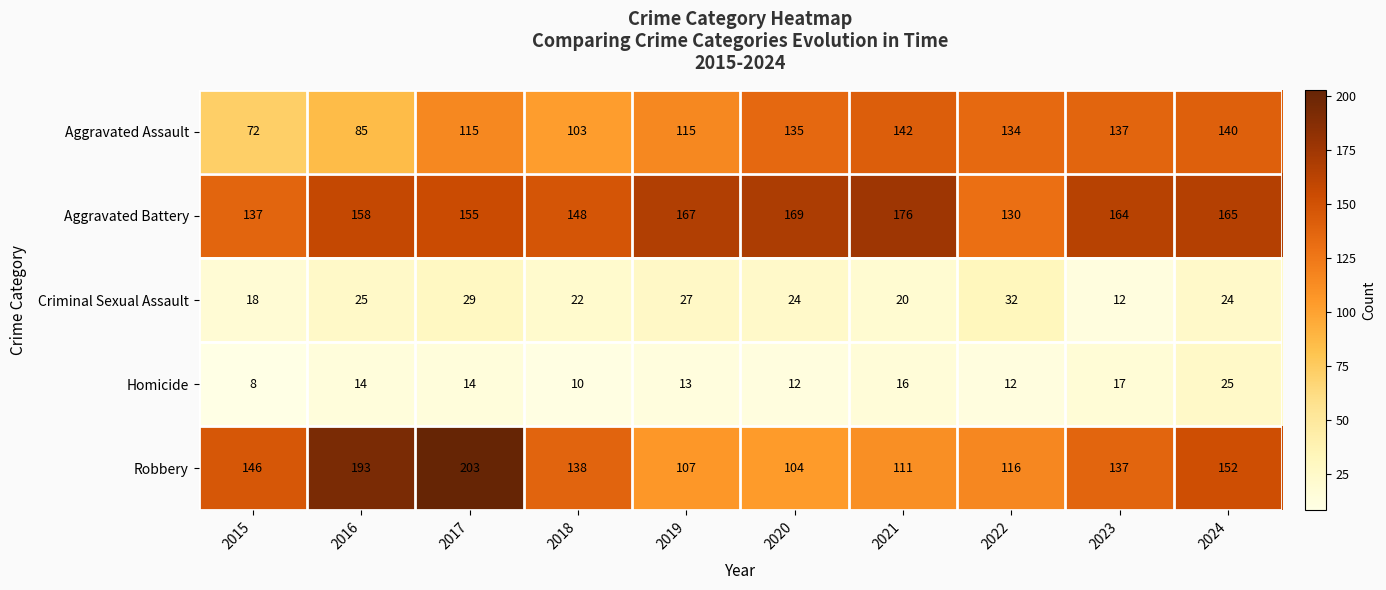

The value of Robbery at 2021 is 198. True or false?

False